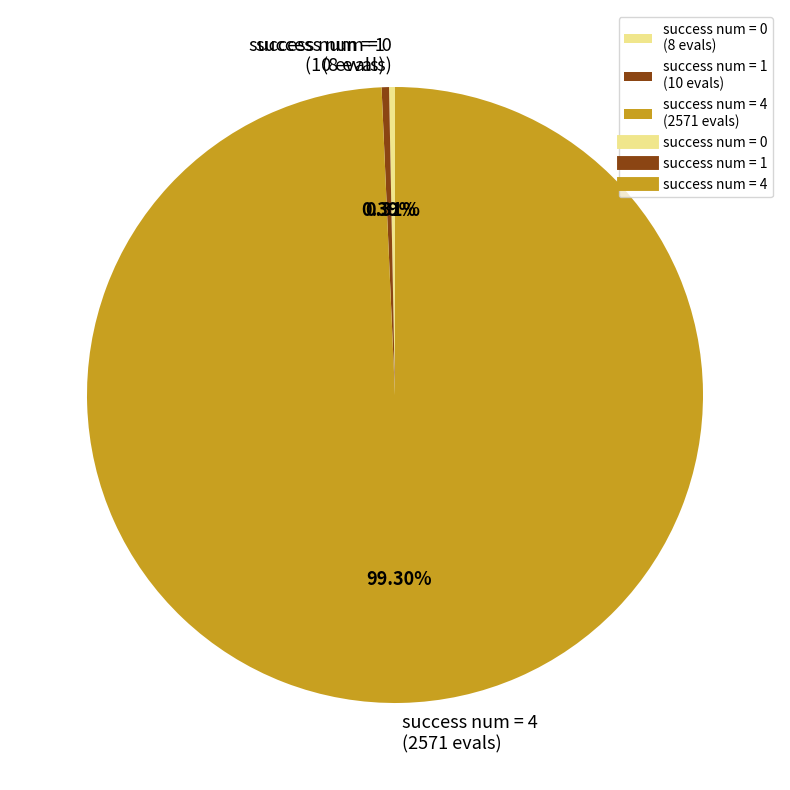

Do success num = 0 (8 evals) and success num = 1 (10 evals) together represent more than half of the pie?

No